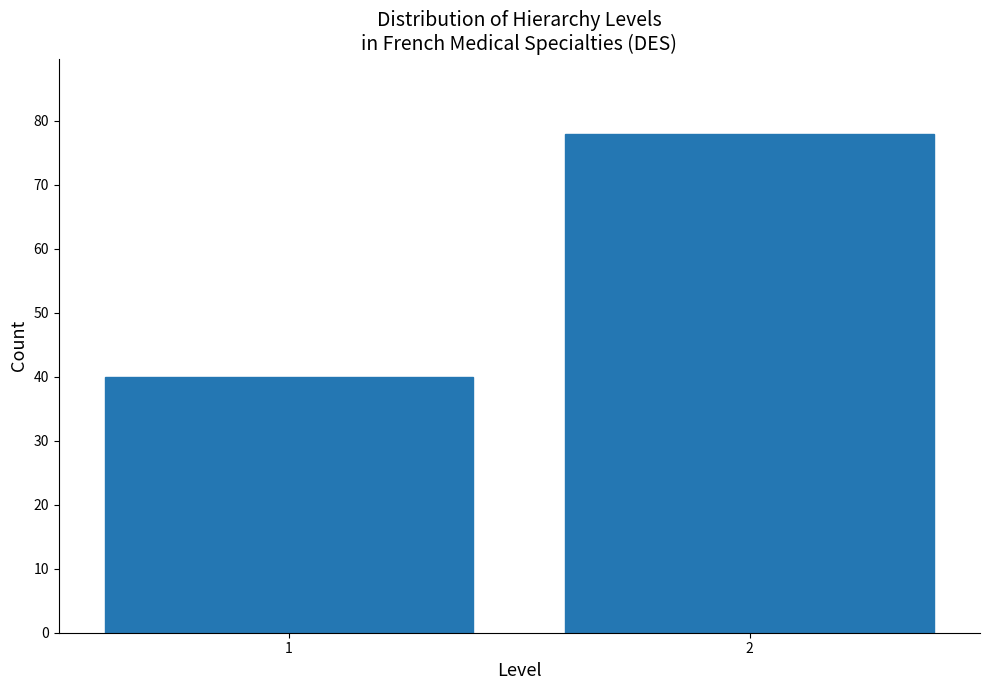

Reading left to right, what are all the values shown in this chart?

40	78